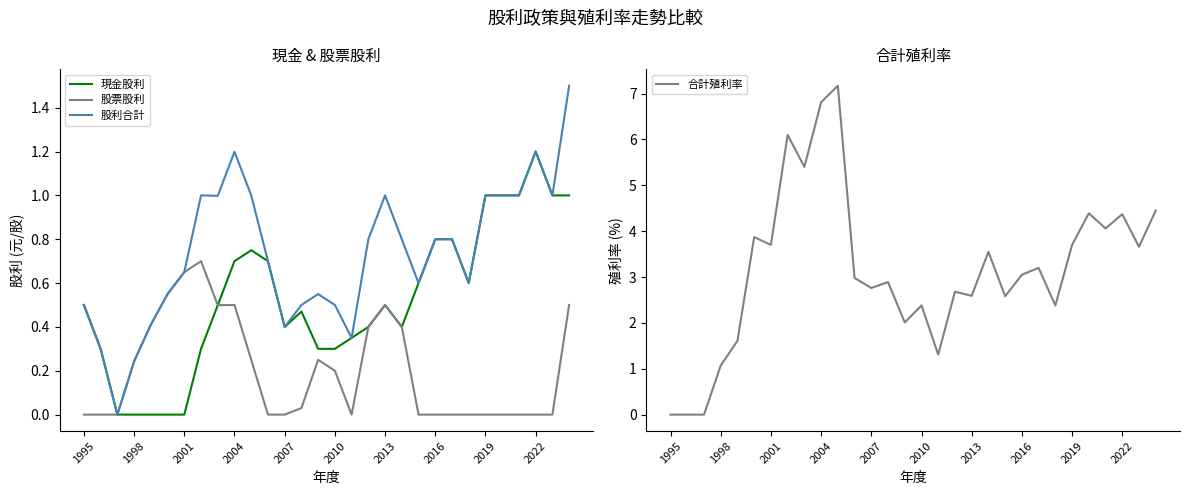

Is the value of 股票股利 at 2010 greater than the value of 股利合計 at 2010?

No